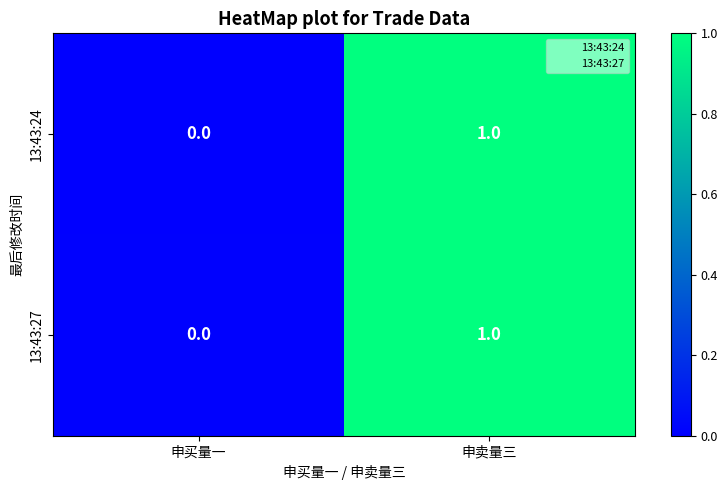

The 13:43:24 series shows 0 at 申卖量三. True or false?

False